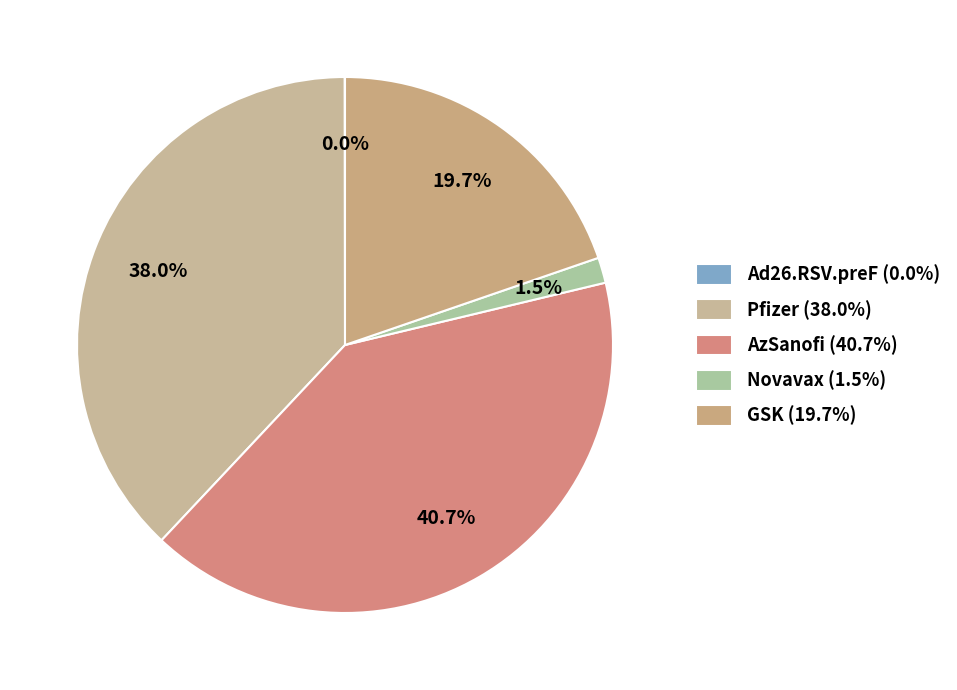

What portion of the pie excludes Ad26.RSV.preF?

100.0%